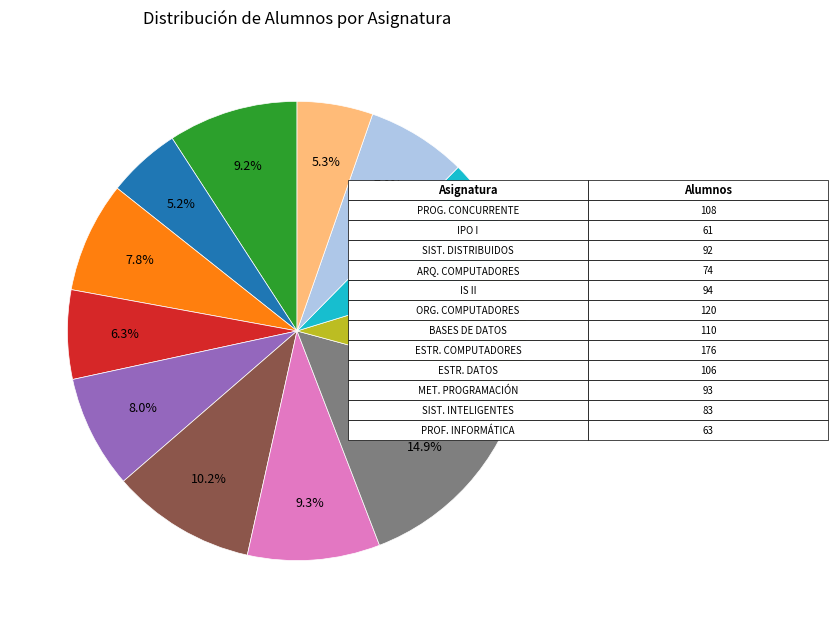

Is there a majority slice in this chart?

No